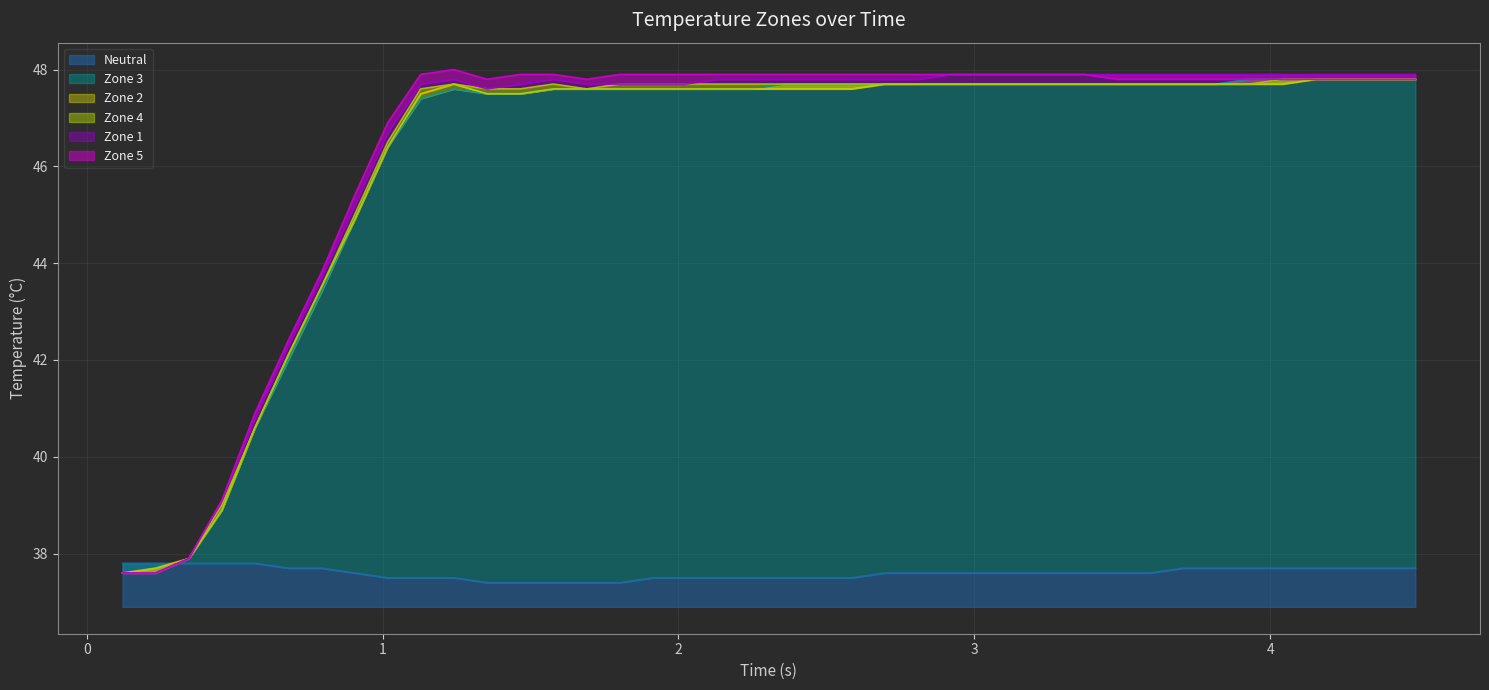

What is the difference between the maximum and minimum values in the z5 series?

10.4